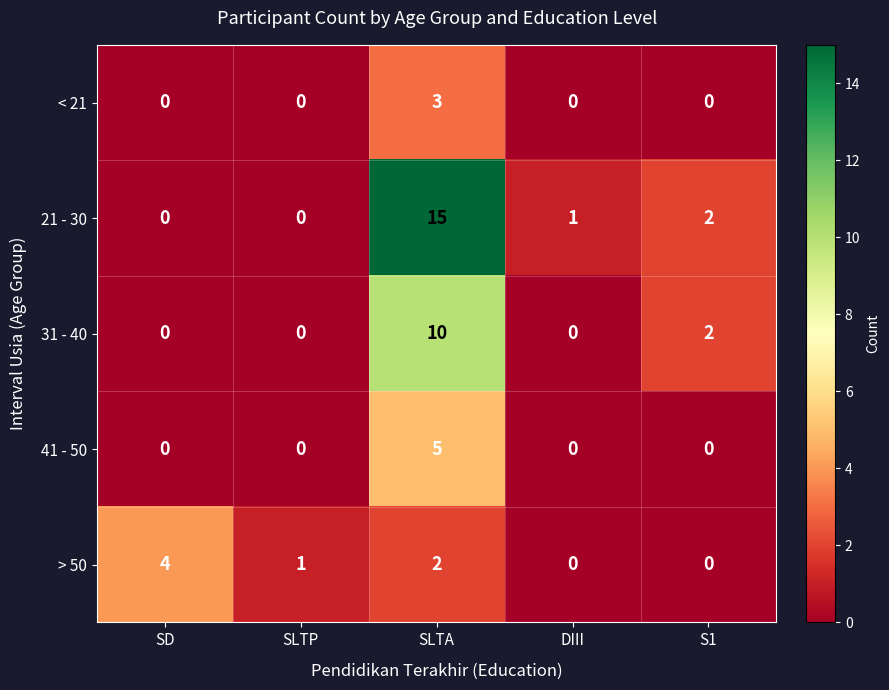

Which series has the widest spread of values?

21 - 30